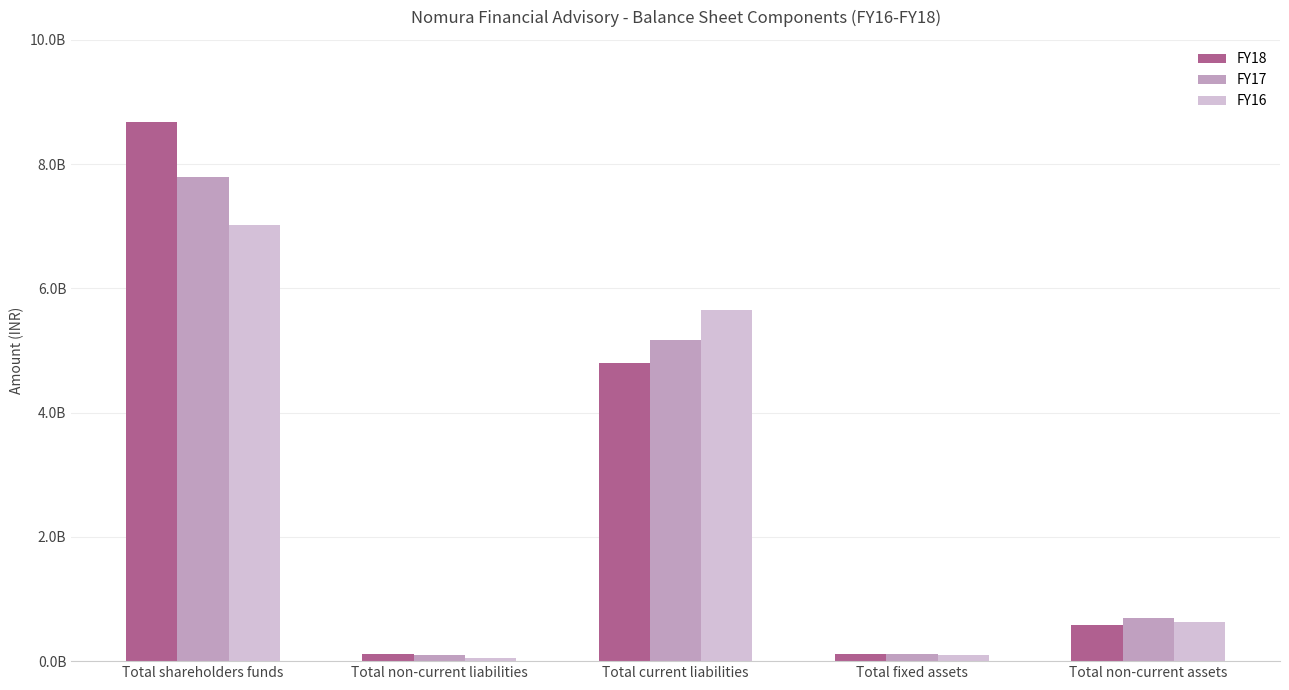

Is the value of FY18 at Total fixed assets greater than the value of FY16 at Total fixed assets?

Yes